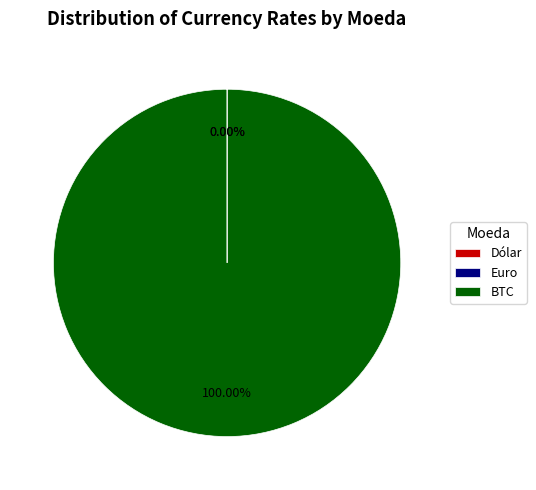

True or false: BTC accounts for 88% of the total.

False